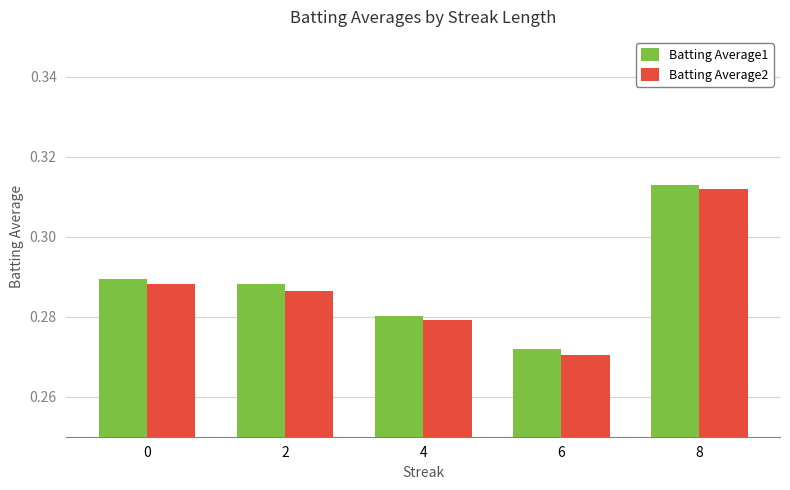

Which series has the largest range (max minus min)?

Batting Average2